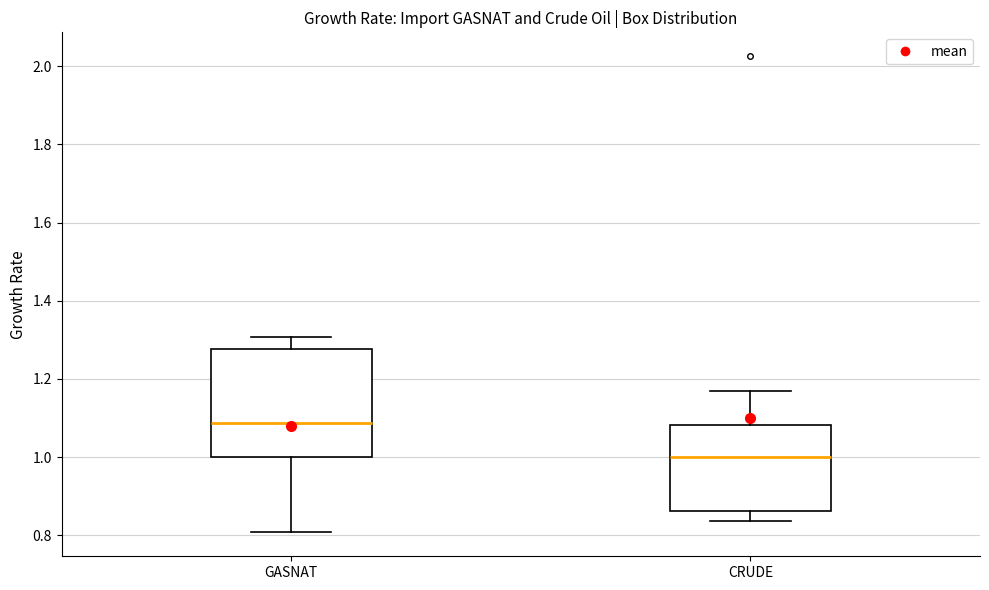

Where does the median line of the box for CRUDE sit on the y-axis? The values are not printed on the chart, so give them approximately, as read against the axis.

1.00